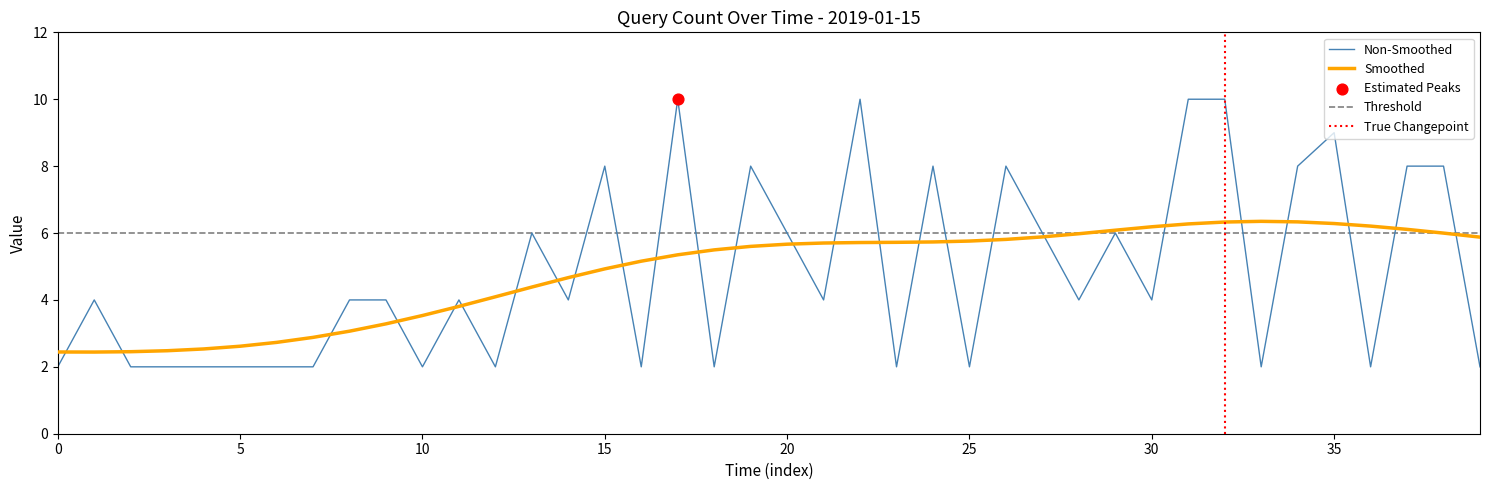

What is the ratio of the value at 36 to the value at 15?

0.2